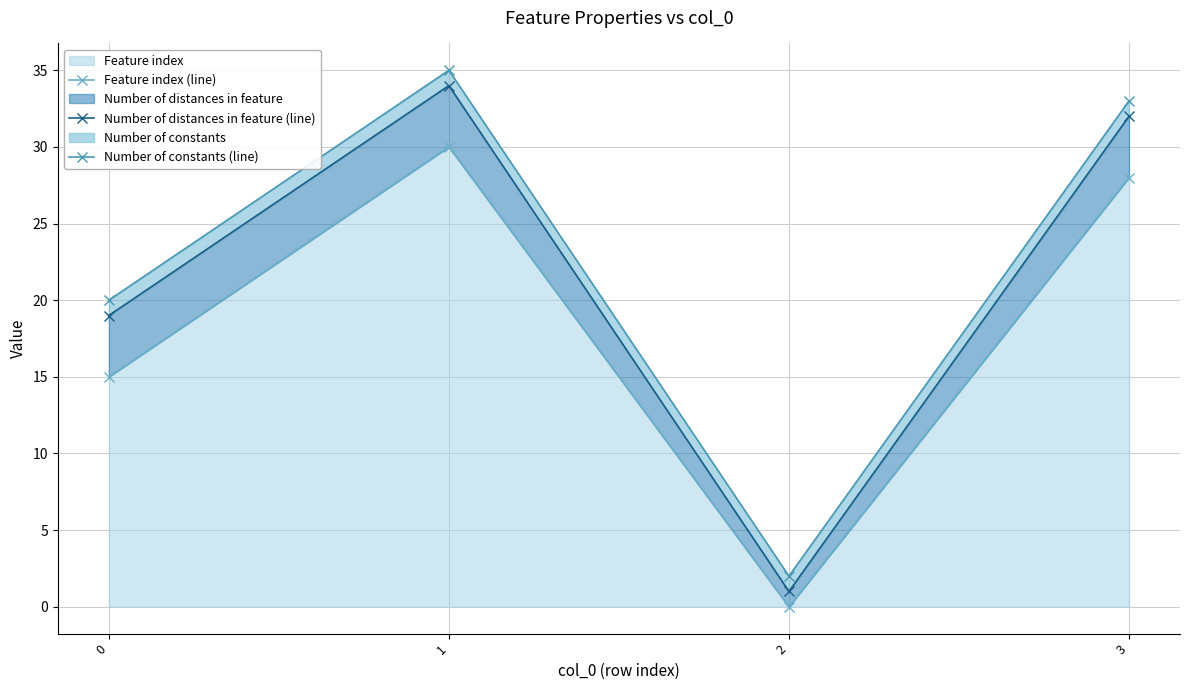

The value of Feature index (line) at 2 is 0. True or false?

True